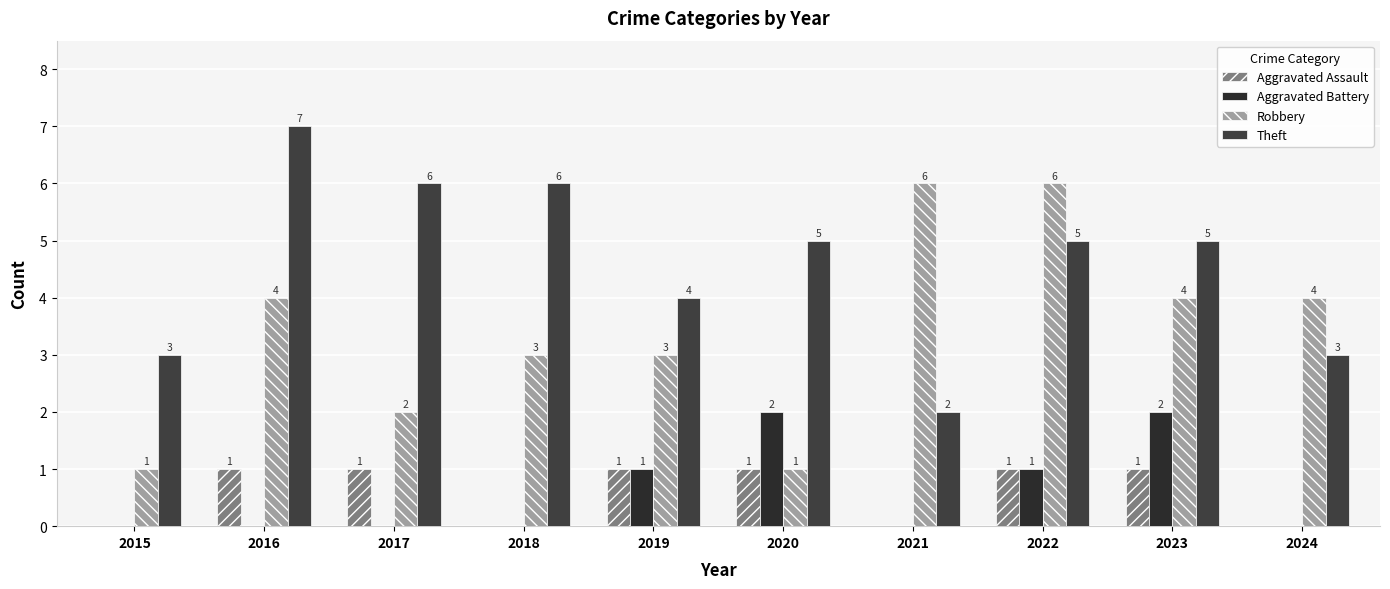

At which category does the chart reach its peak across all series?

2016